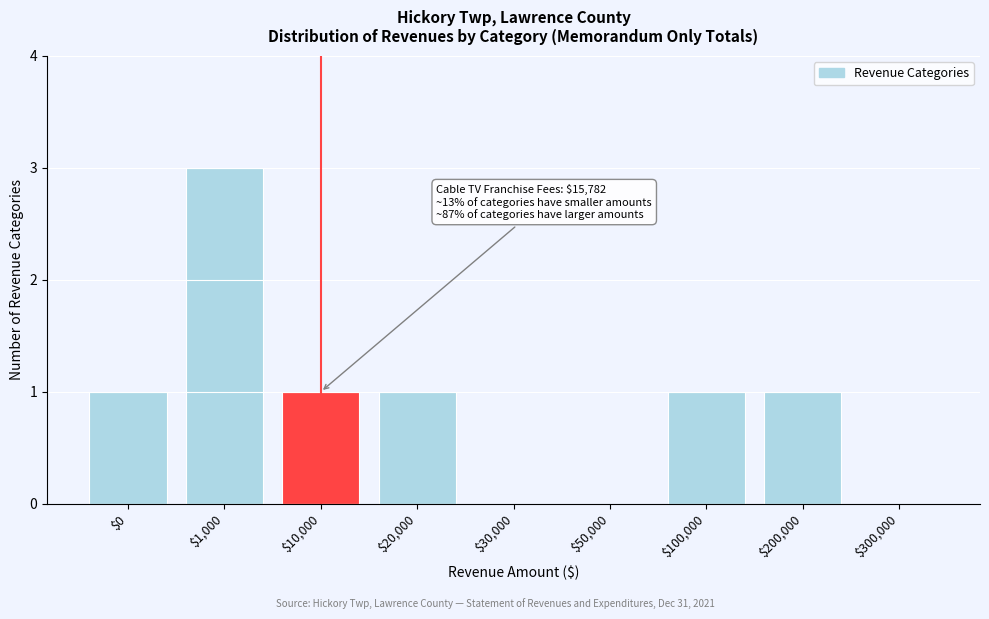

Is it true that the value at $30,000 is 1?

False